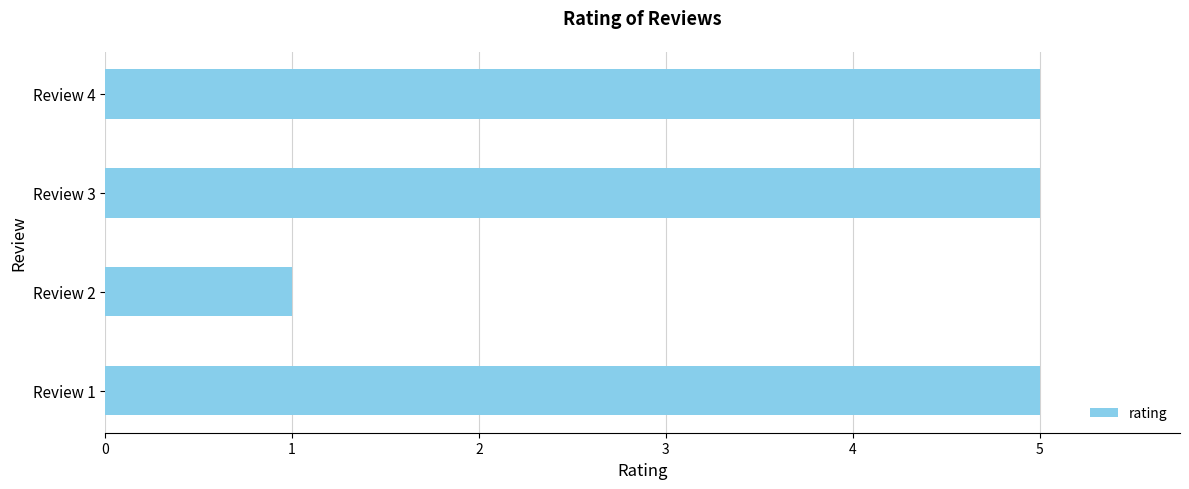

What is the smallest value displayed?

1